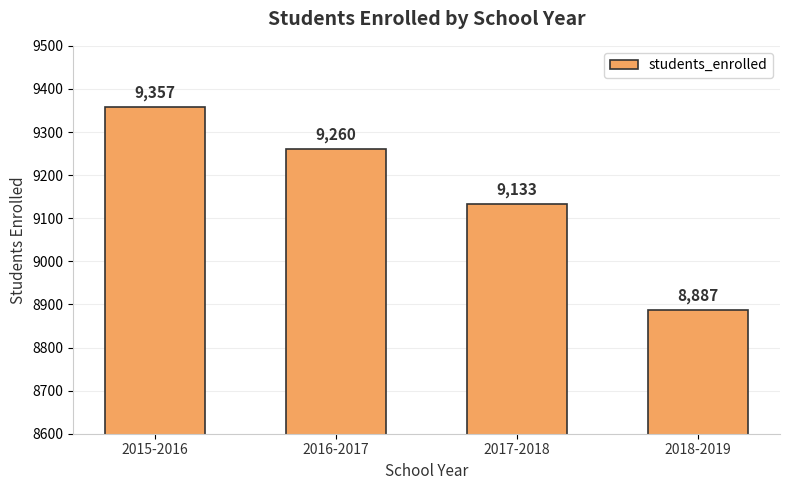

True or false: the data shows 9260 at 2016-2017.

True